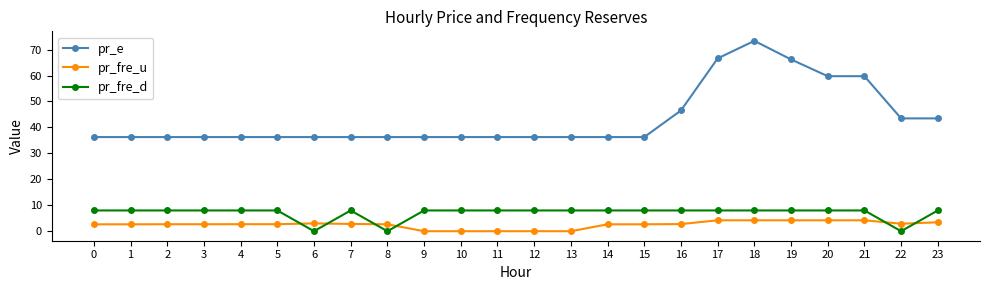

What is the total value across all series at 8?

38.9